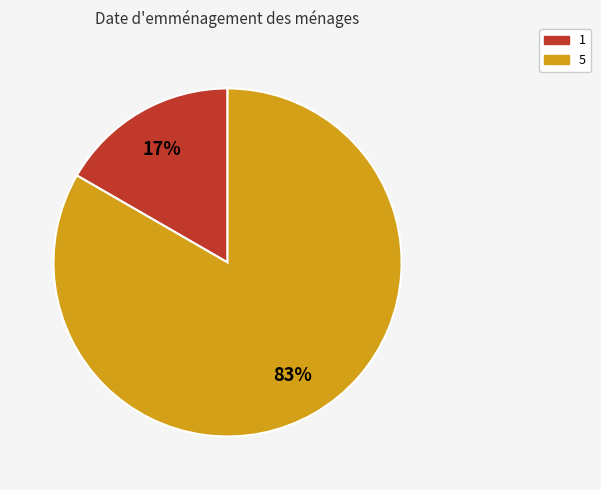

The 5 slice represents 69% of the pie. True or false?

False